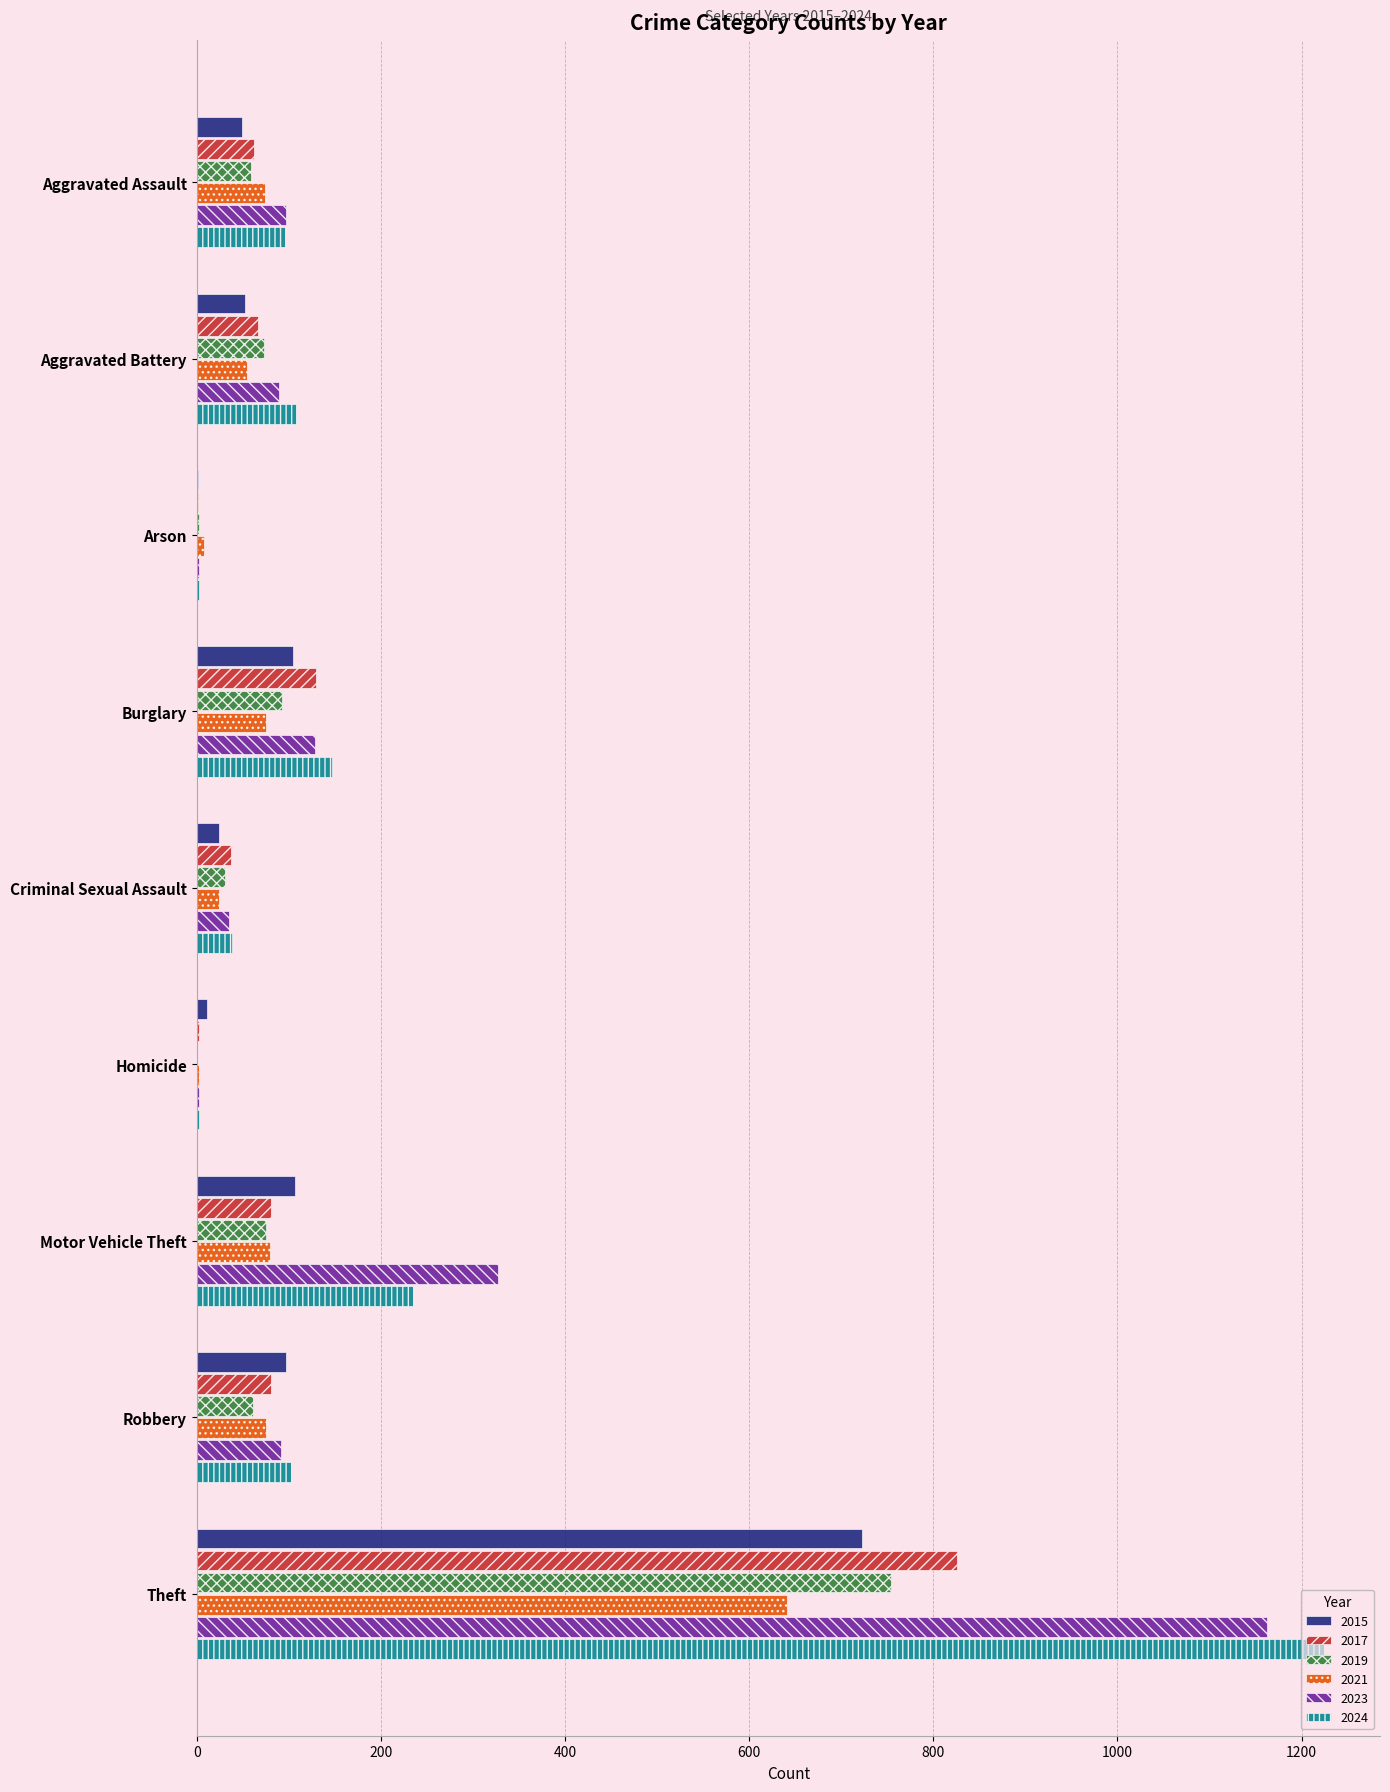

What is the sum of the 2019 values at Motor Vehicle Theft and Burglary?

168